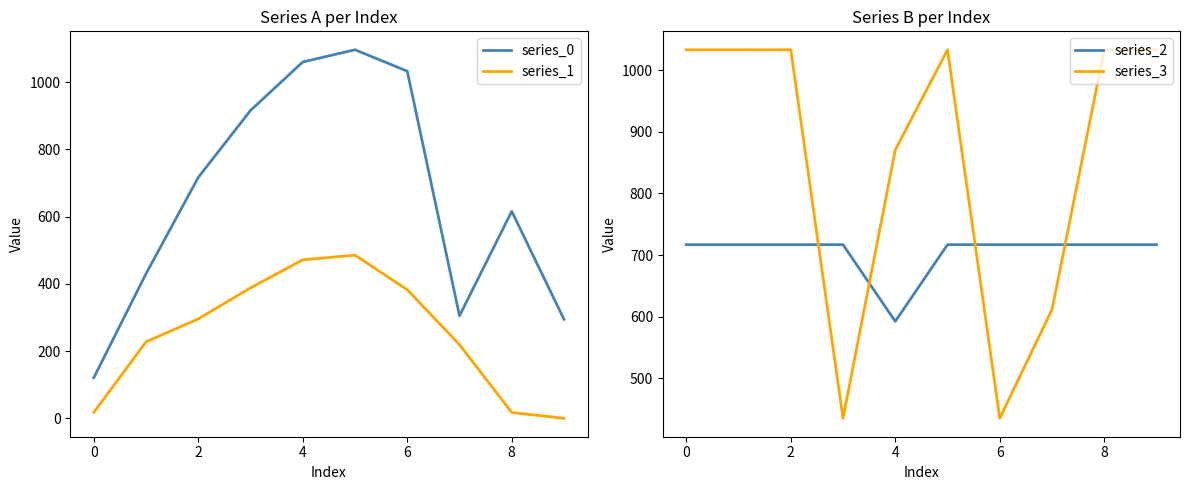

What is the value of the series_2 point at the 3rd from the left?

716.9